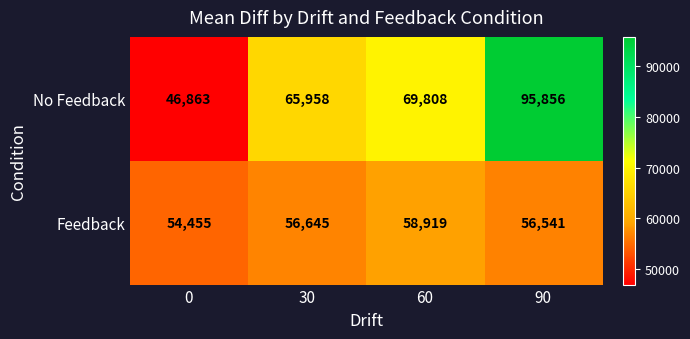

Count the number of categories in the chart.

4